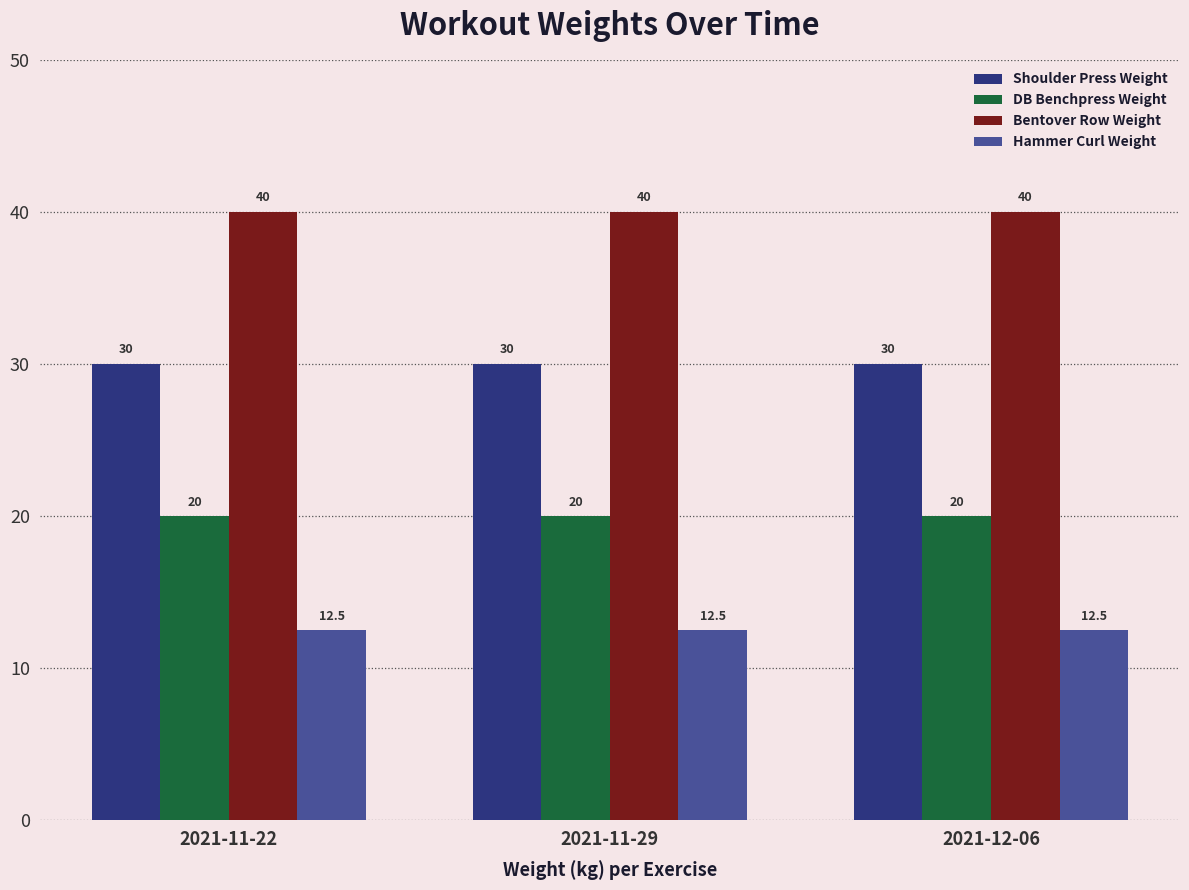

How many groups of bars are there?

3